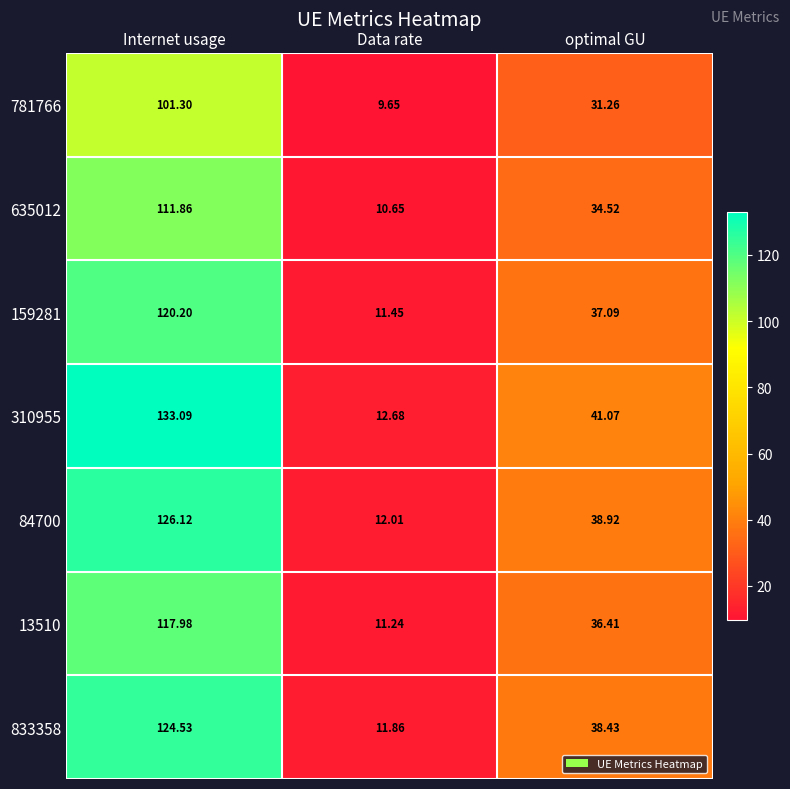

List the series in order of their peak value, lowest first.

781766, 635012, 13510, 159281, 833358, 84700, 310955